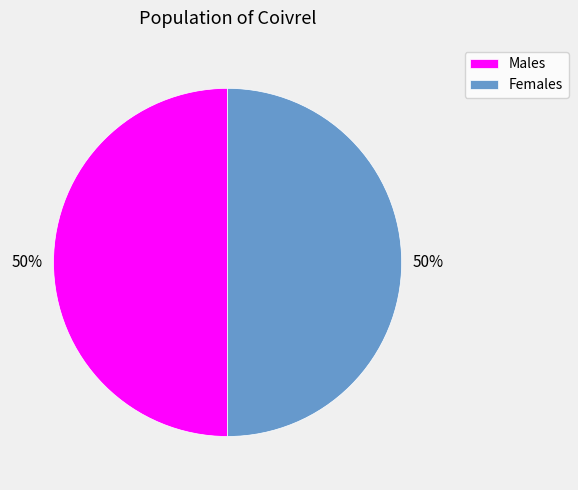

Do Females and Males together represent more than half of the pie?

Yes